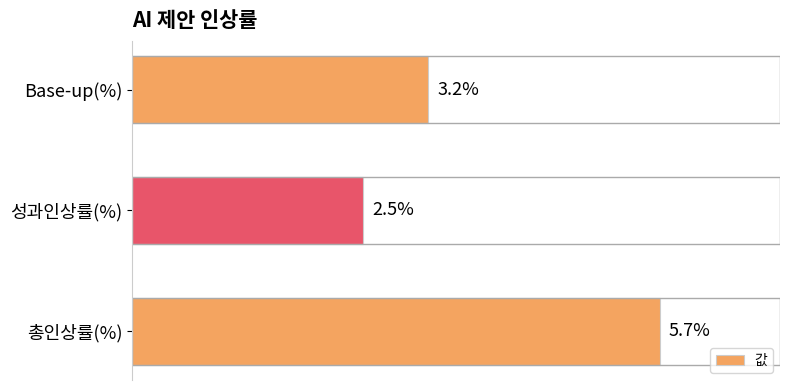

At which label is the value closest to 4?

Base-up(%)